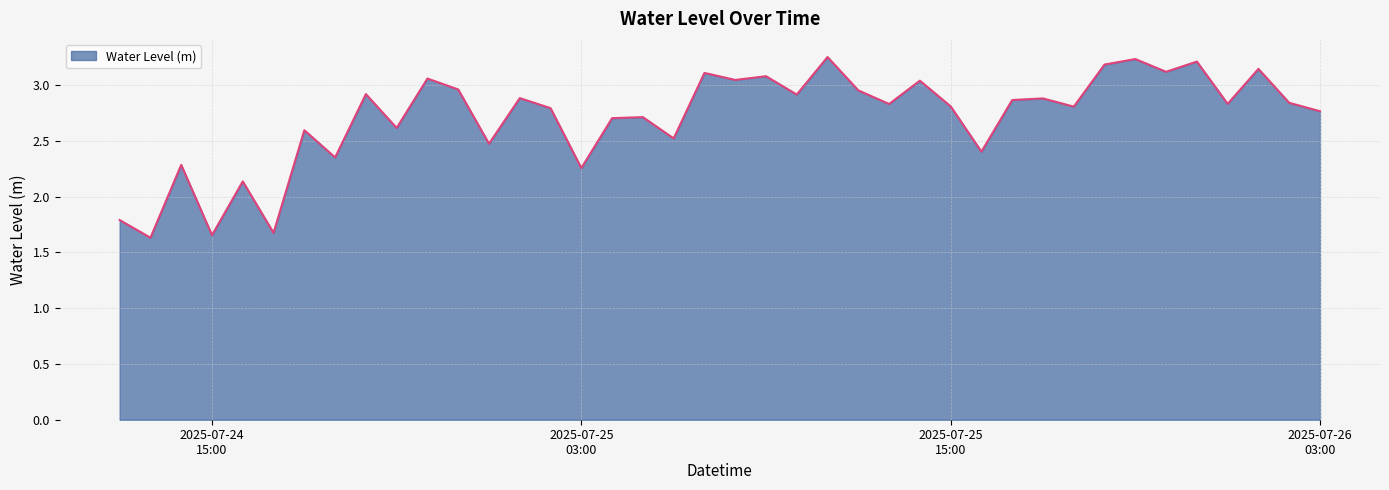

How many interior local valleys (lower than both neighbors) does the data have?

15